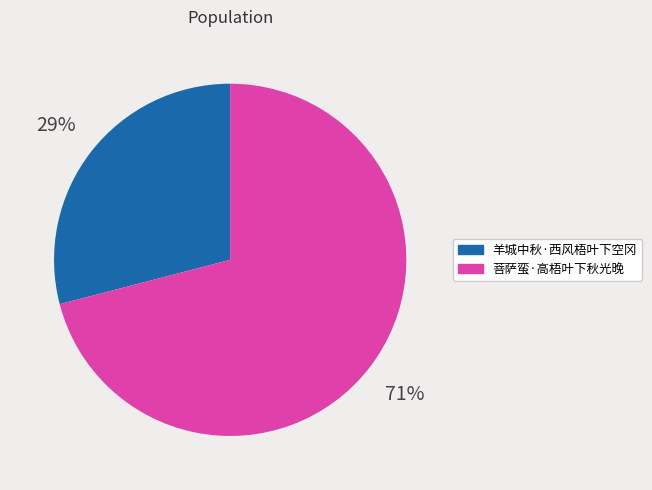

What percentage is the 菩萨蛮·高梧叶下秋光晚 slice, to the nearest percent?

71%